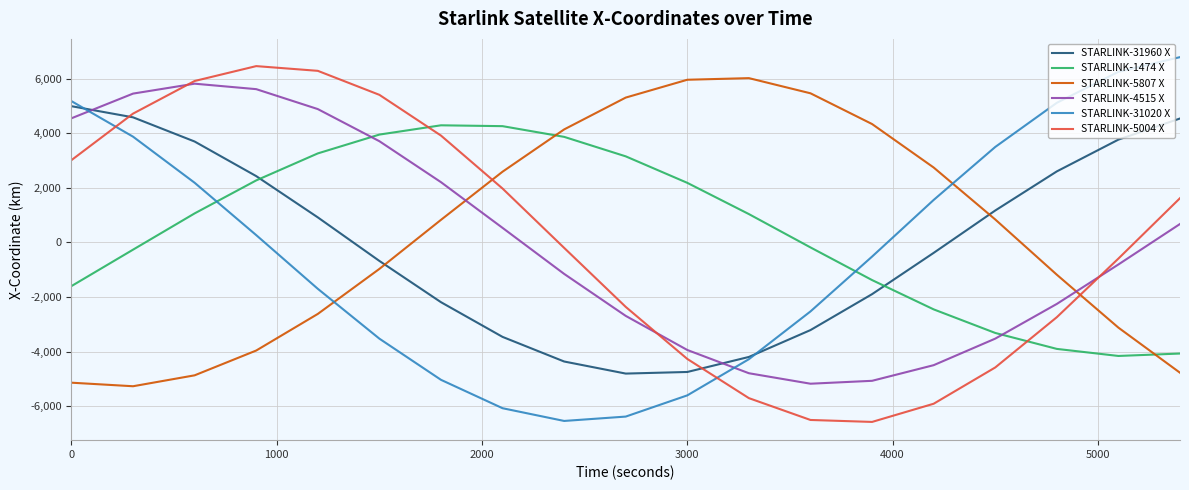

What is the lowest value of the STARLINK-31960 X series?

-4806.4